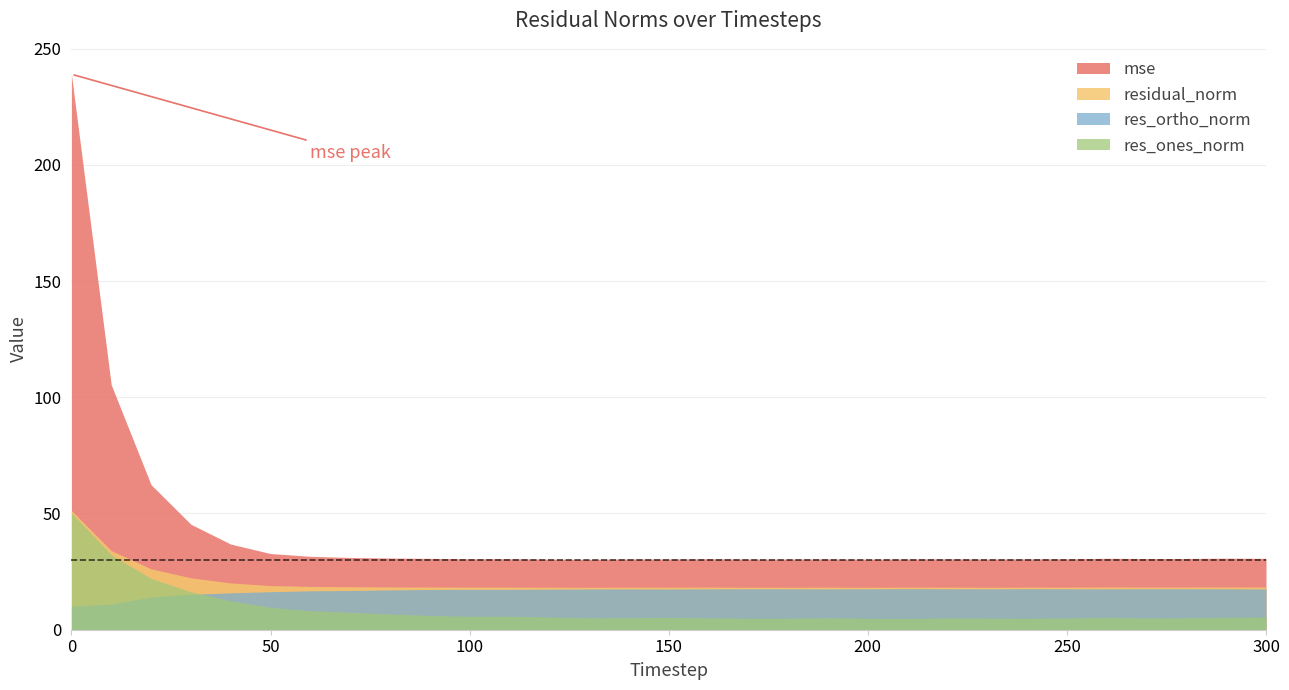

What is the minimum value for mse?

30.3